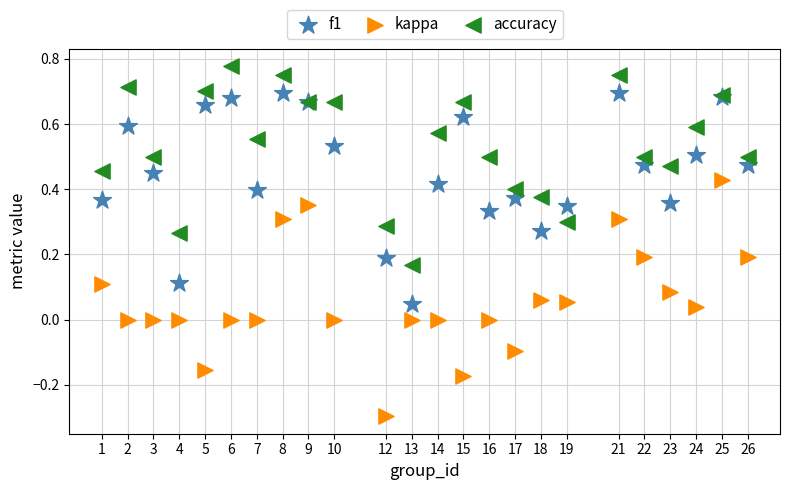

Which series has the largest Y range (max minus min)?

kappa